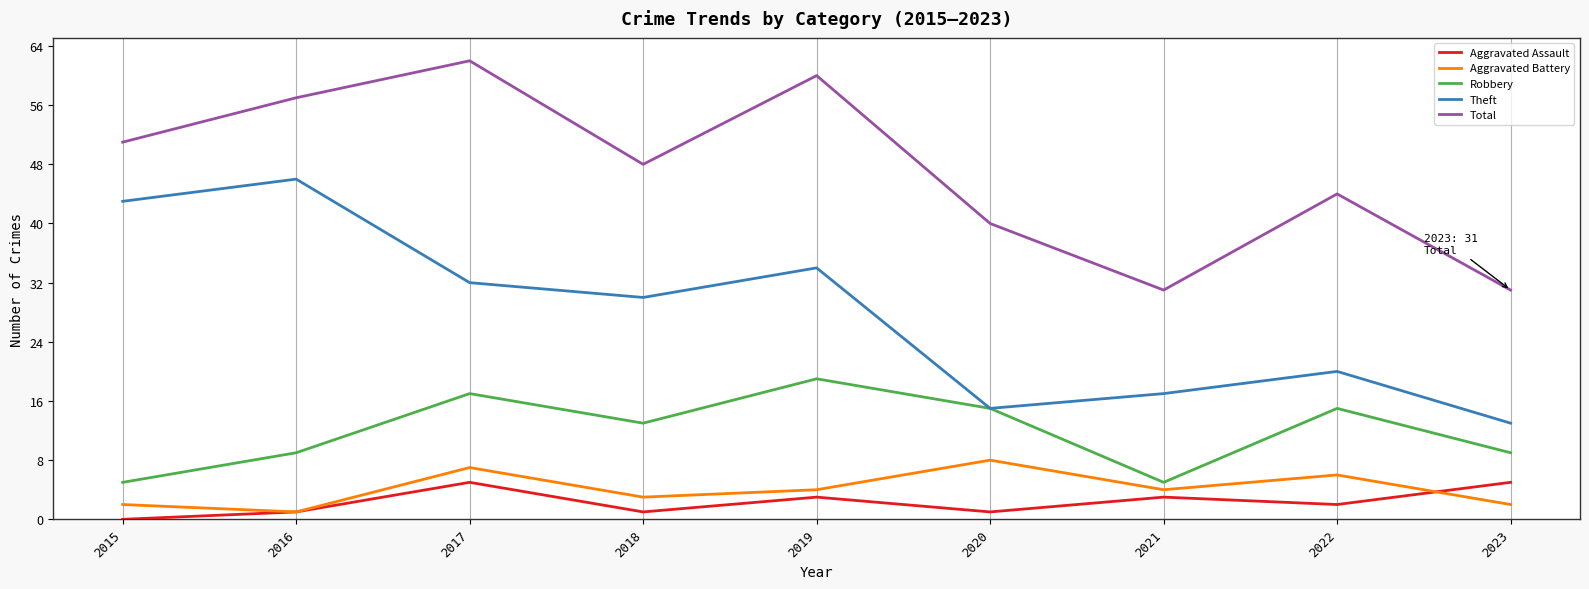

What are all the series names shown in the legend?

Aggravated Assault, Aggravated Battery, Robbery, Theft, Total